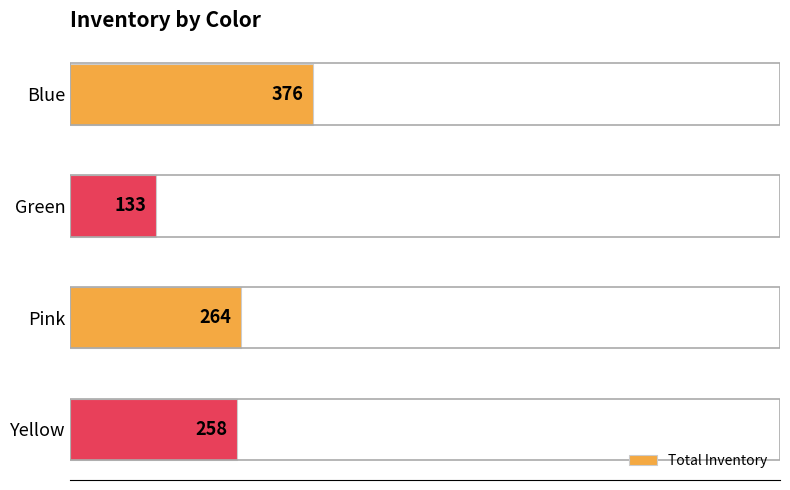

Which label corresponds to the smallest value in the chart?

Green